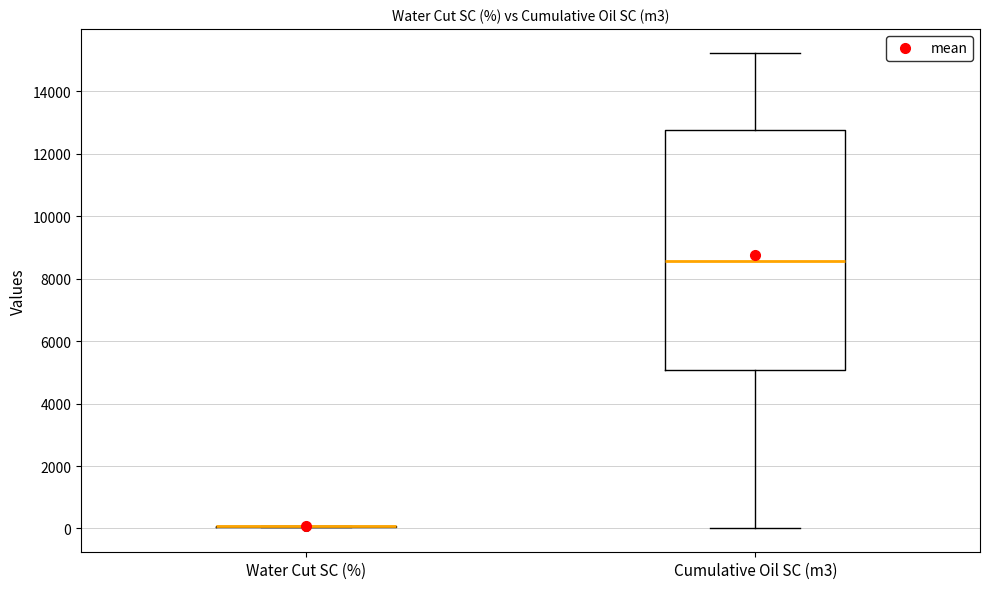

Reading left to right, read every box against the y-axis: the position of its median line, the range the box covers, and the ends of its whiskers. The values are not printed on the chart, so give them approximately, as read against the axis.

Water Cut SC (%): box collapsed to a line at 0, whiskers 0 to 0
Cumulative Oil SC (m3): median 8600, box 5000 to 12800, whiskers 0 to 15200